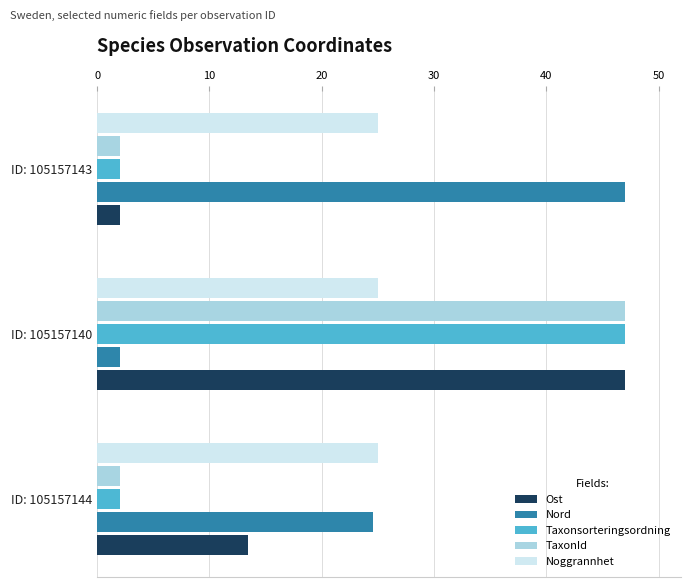

How many values in the Nord series are below 24?

1